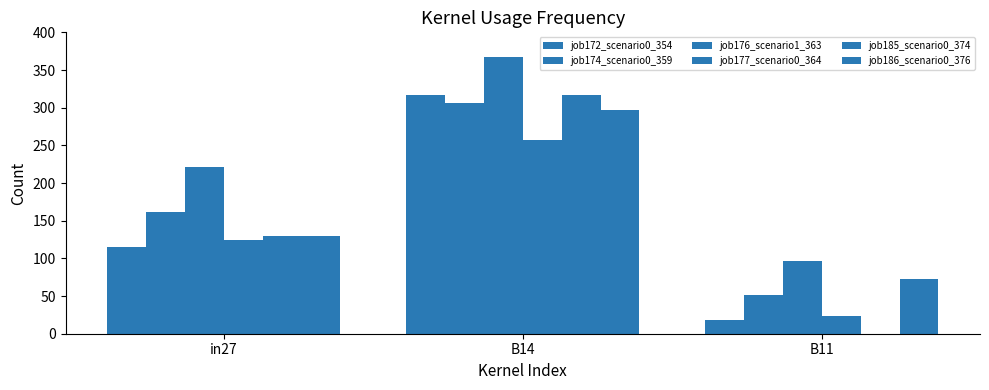

How many series are shown in this chart?

6